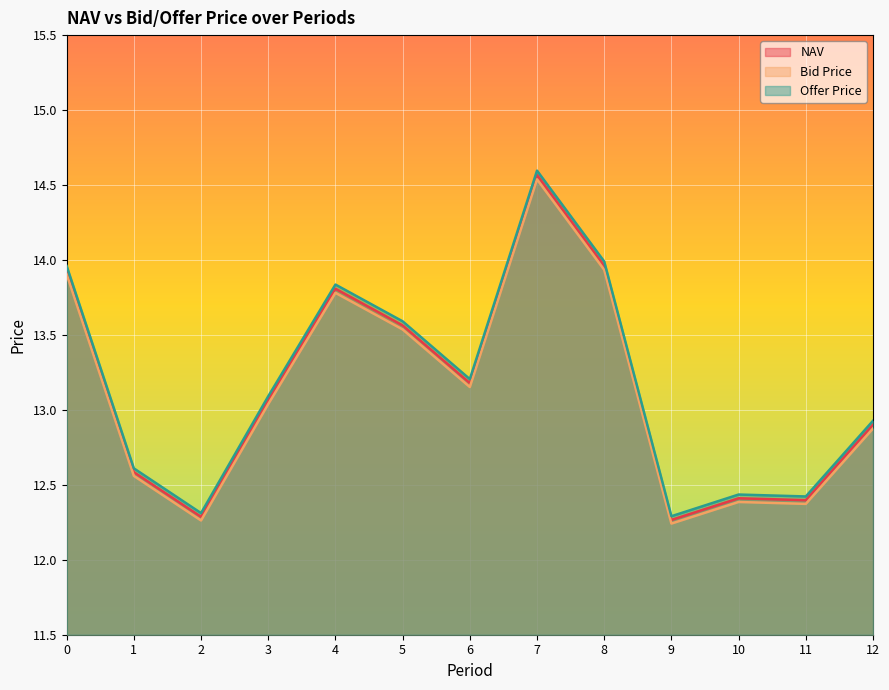

What is the total value across all series at 11?

37.2